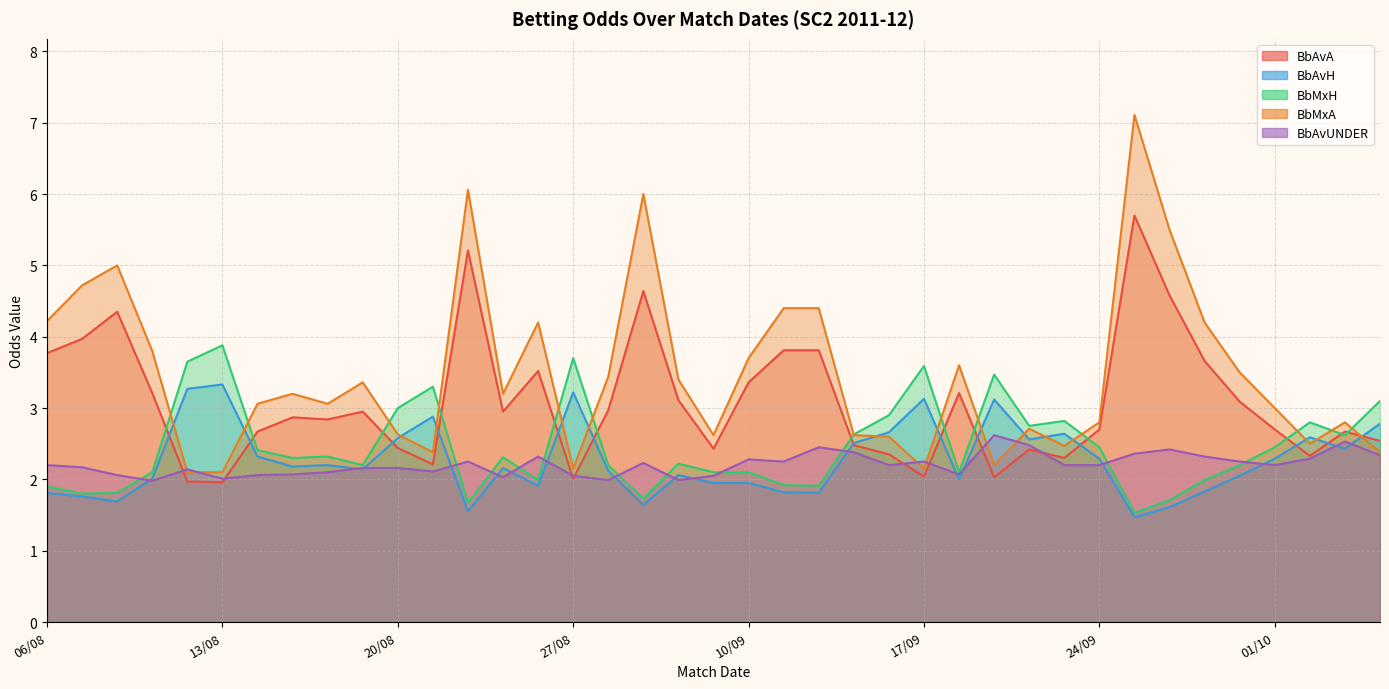

At which label does BbMxH reach its peak?

13/08